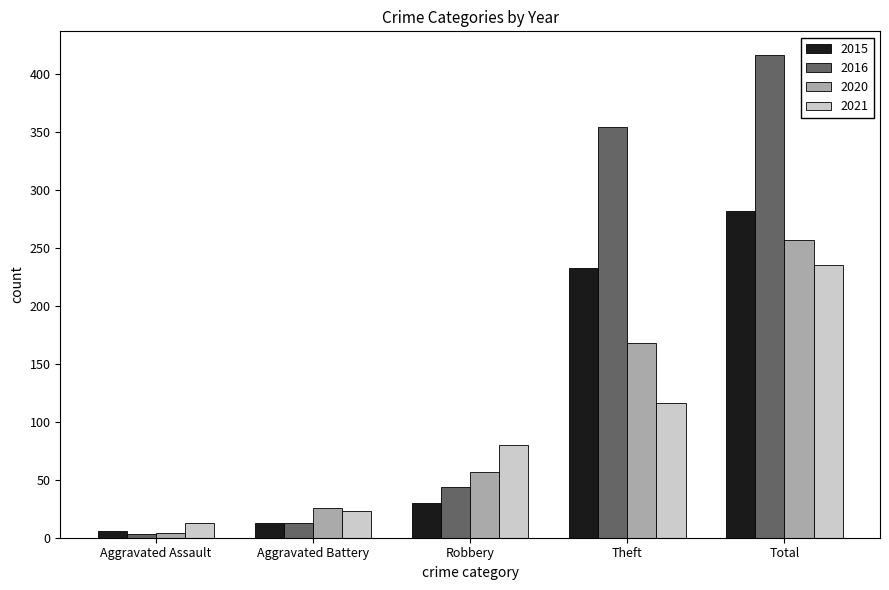

At which category is the sum across all series the highest?

Total